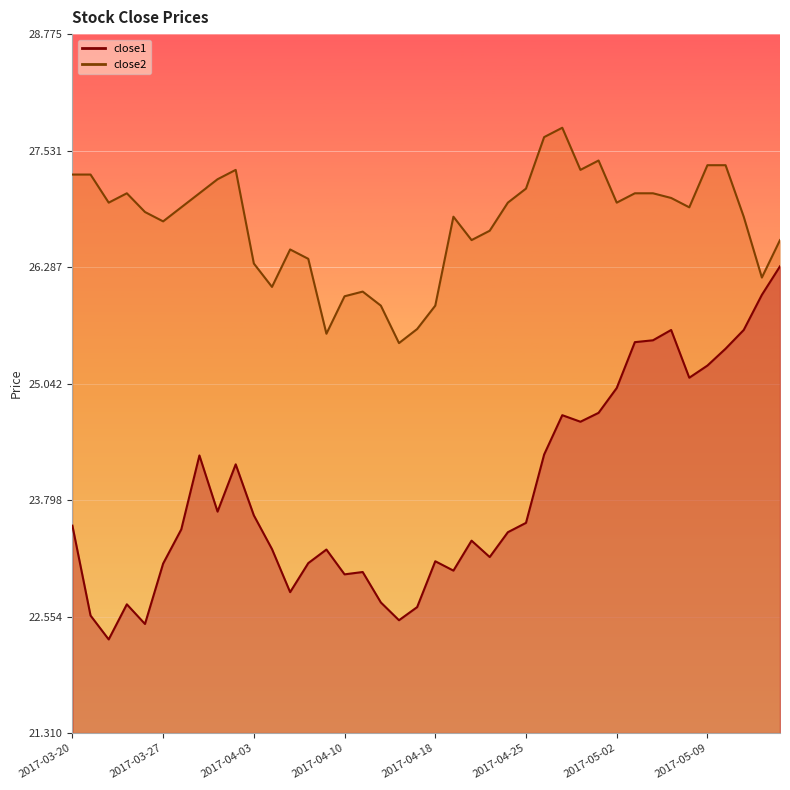

True or false: close2 has a value of 17.2 at 2017-03-22.

False